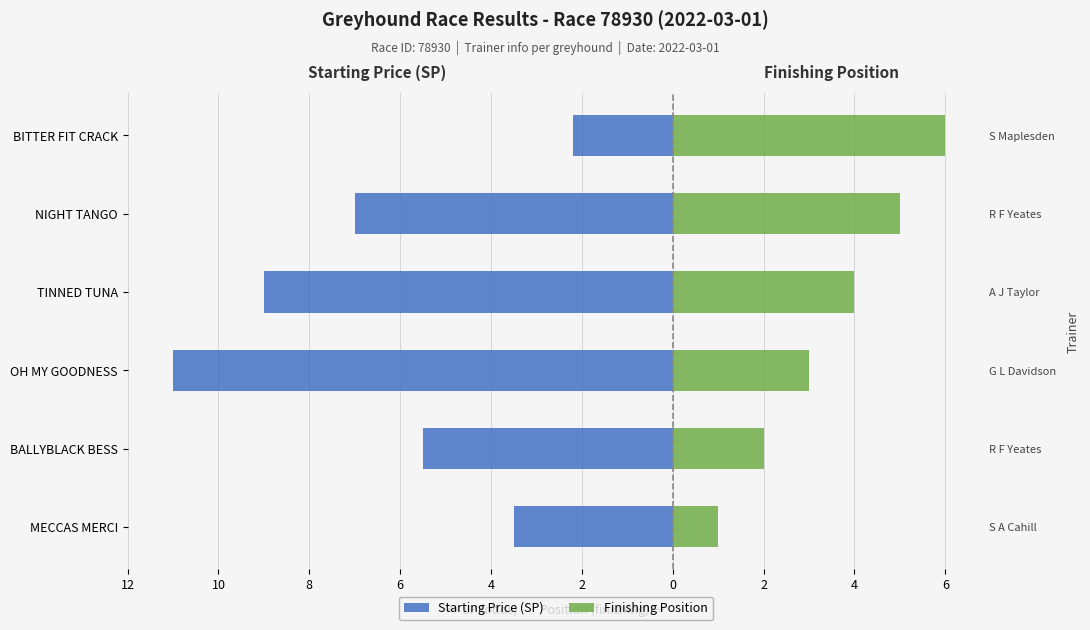

Between MECCAS MERCI and BALLYBLACK BESS, which series saw the biggest shift?

Starting Price (SP)